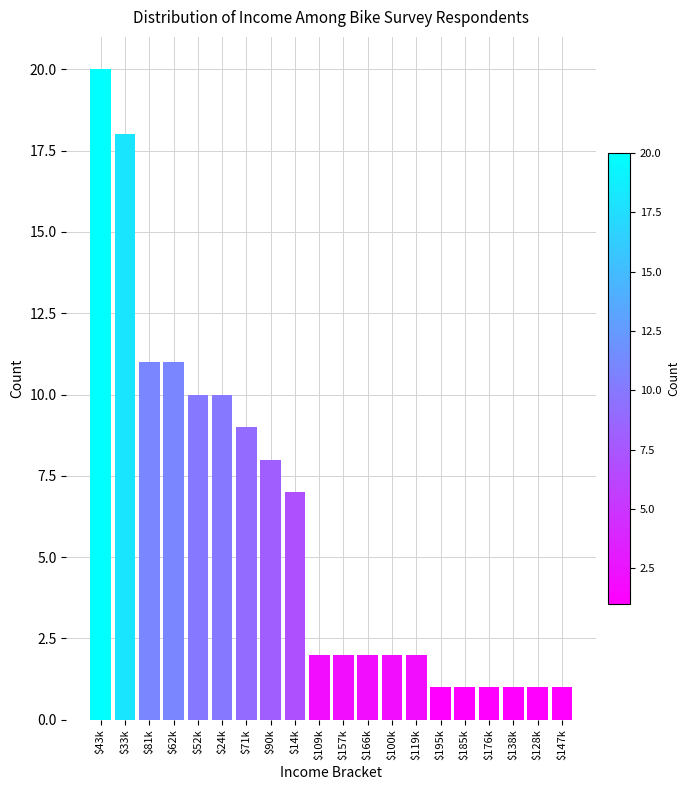

Reading left to right, list all the values displayed in this chart.

20	18	11	11	10	10	9	8	7	2	2	2	2	2	1	1	1	1	1	1